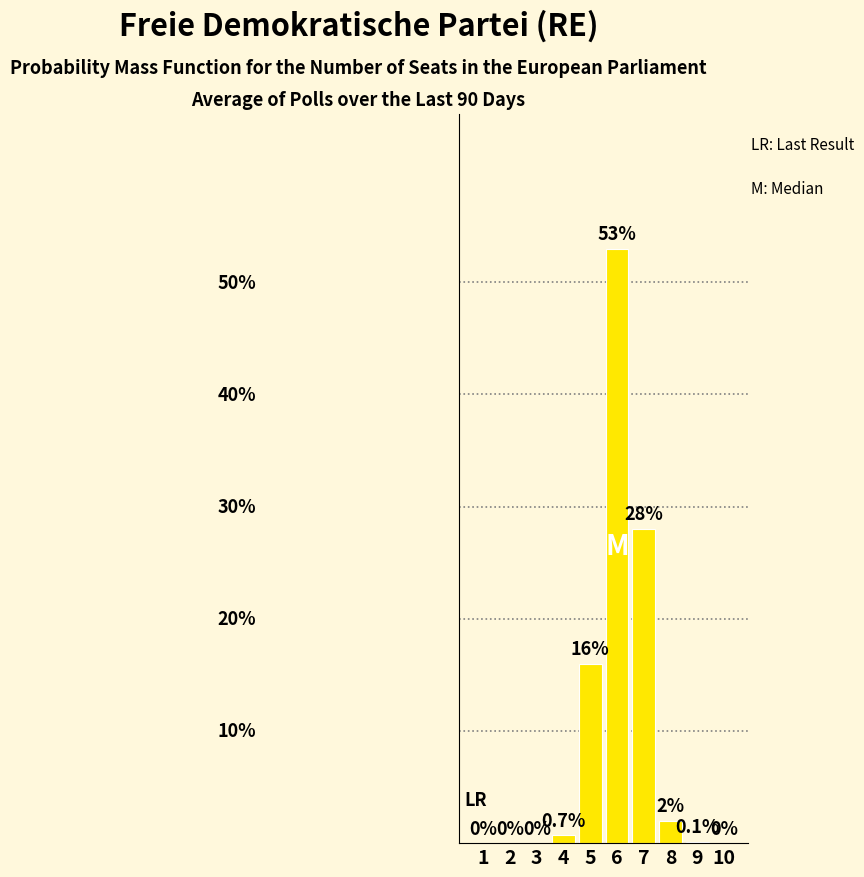

How many series are shown in this chart?

1